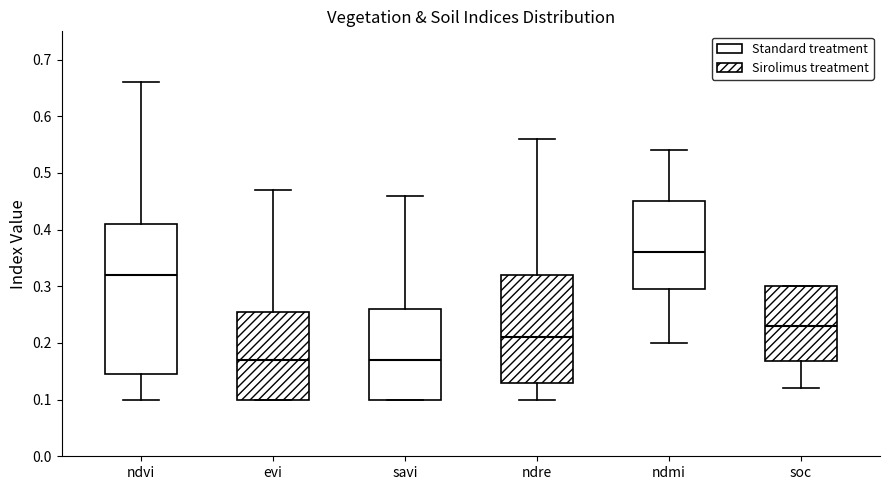

Where does the median line of the box for ndvi sit on the y-axis? The values are not printed on the chart, so give them approximately, as read against the axis.

0.32